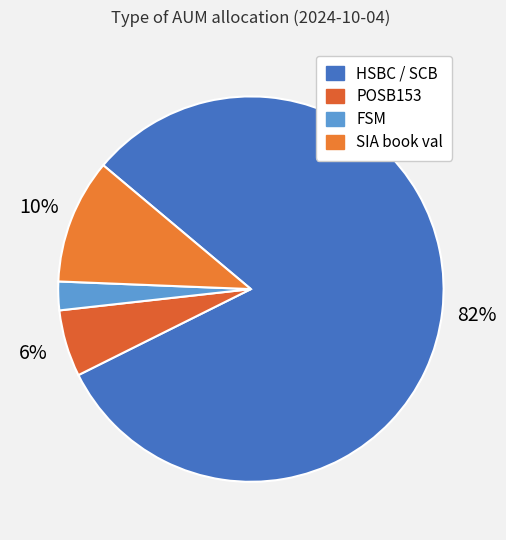

To the nearest percent, what percentage of the pie is SIA book val?

10%